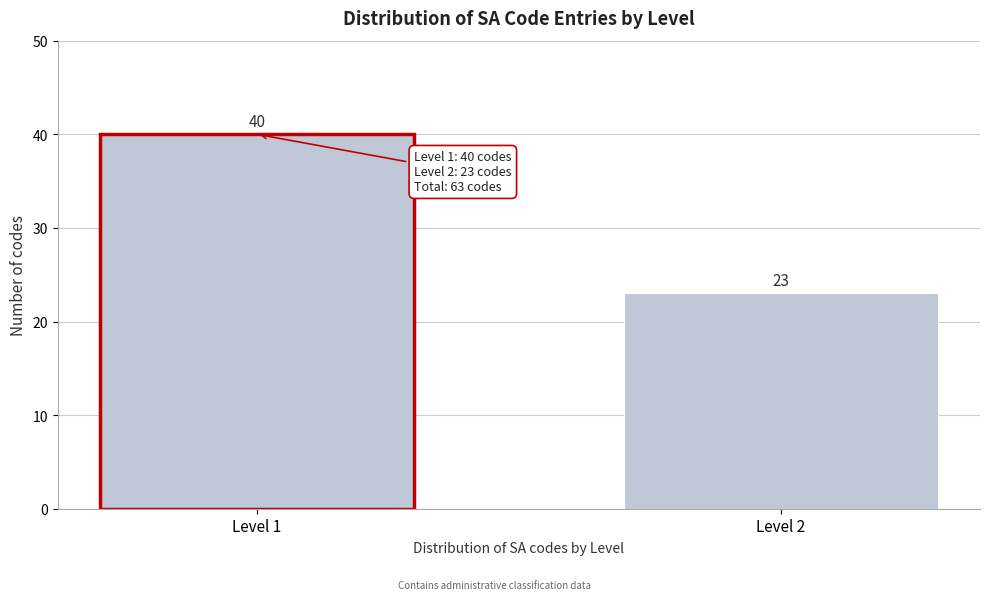

Reading left to right, list all the values displayed in this chart.

Level 1=40	Level 2=23